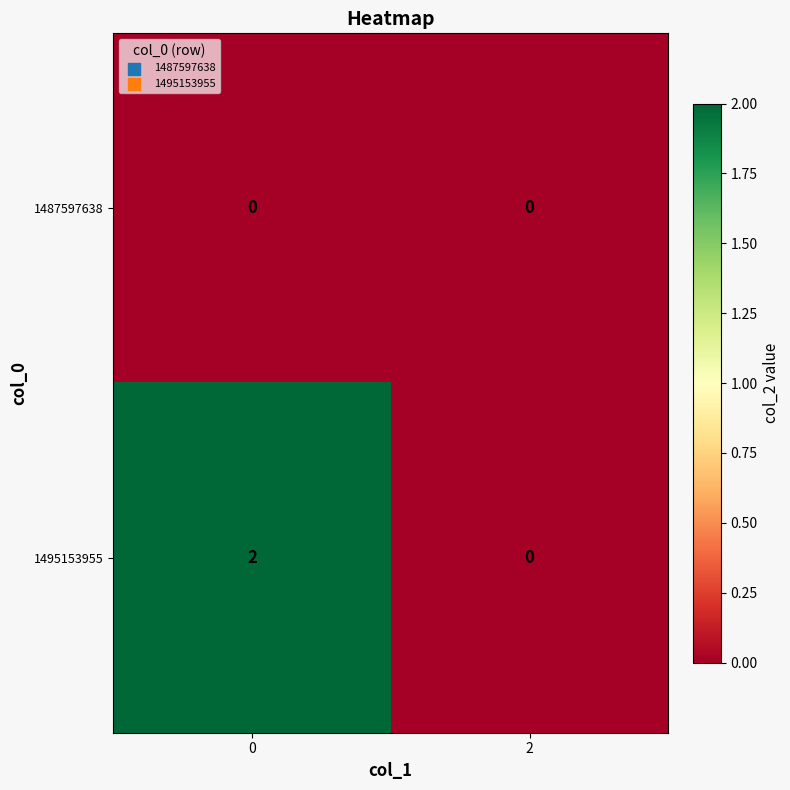

How many data points does each series have?

2